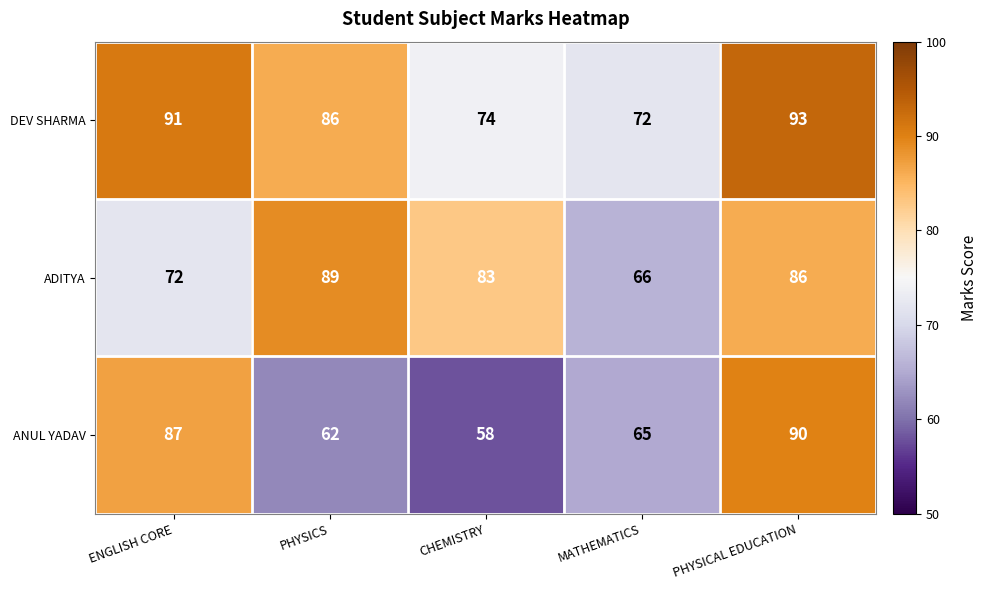

List the series in order of their peak value, highest first.

DEV SHARMA, ANUL YADAV, ADITYA